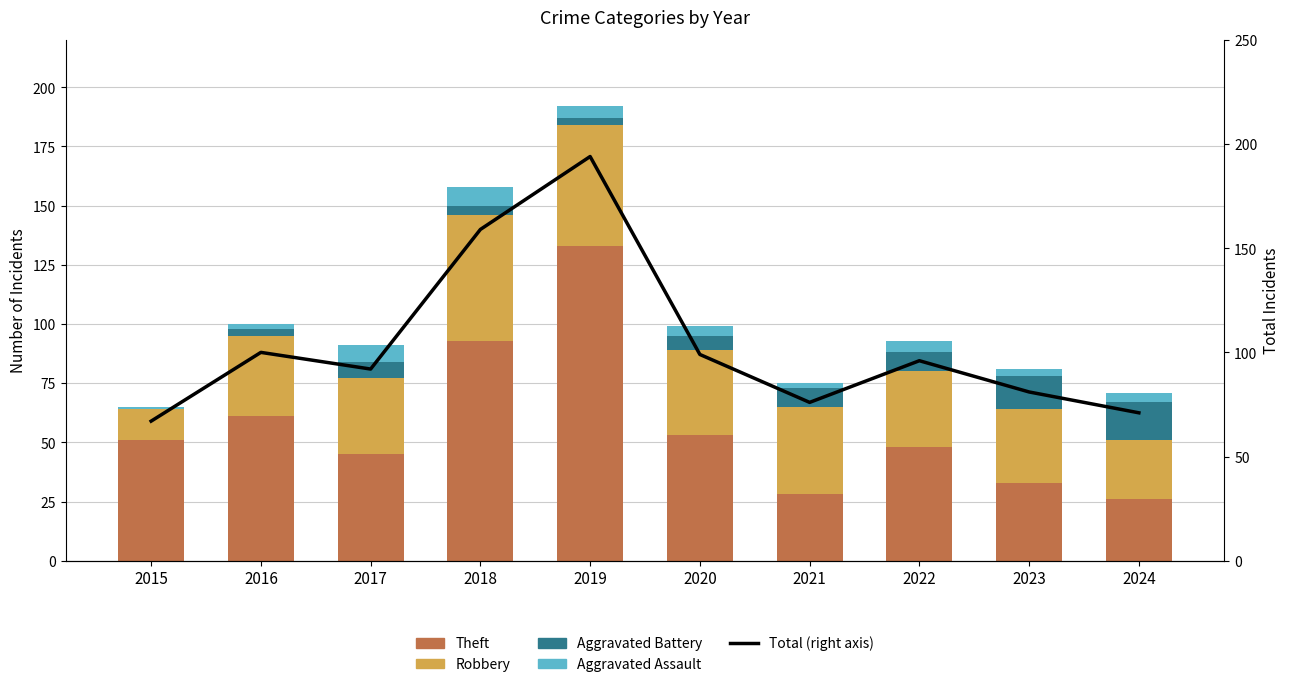

What is the average value of the Robbery series?

34